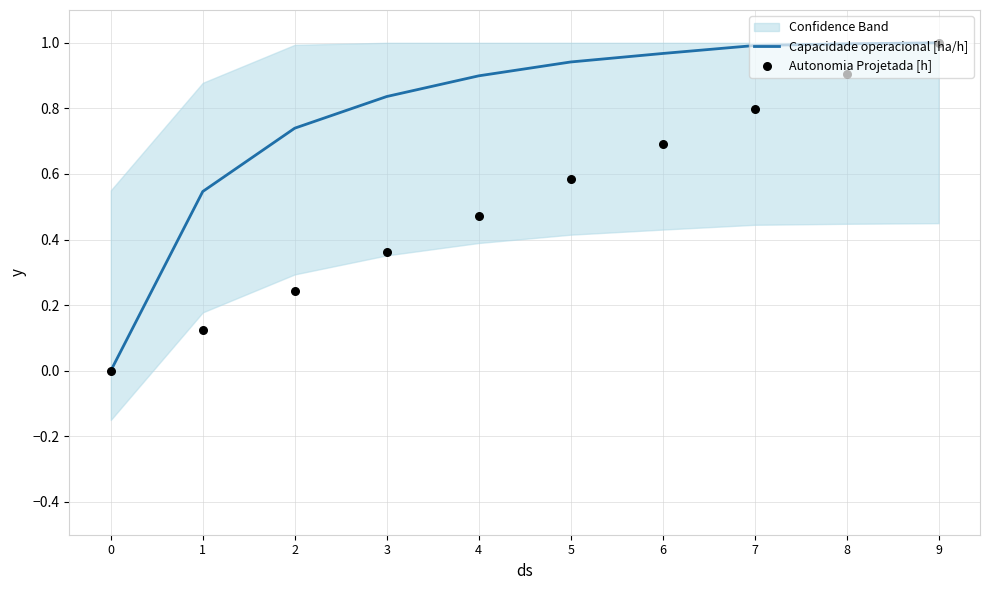

Which series reaches the minimum Y coordinate?

Capacidade operacional [ha/h]